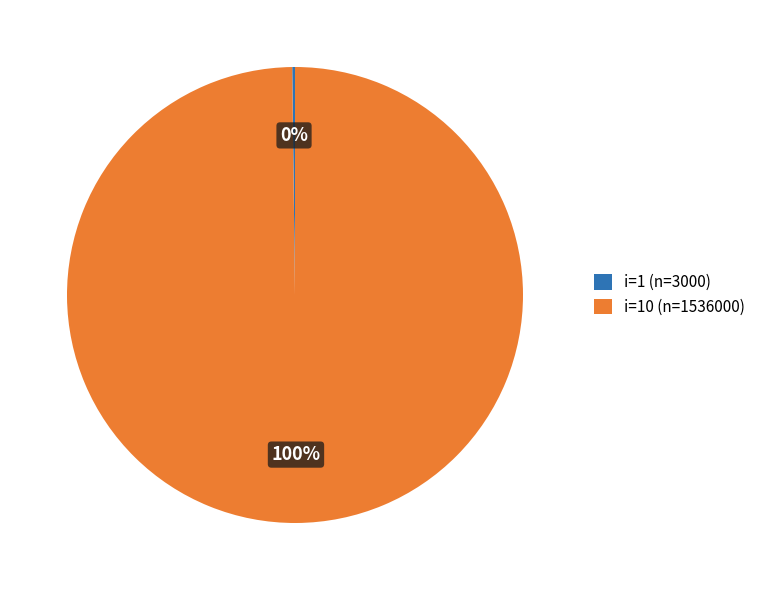

What percentage is the i=10 (n=1536000) slice, to the nearest percent?

100%